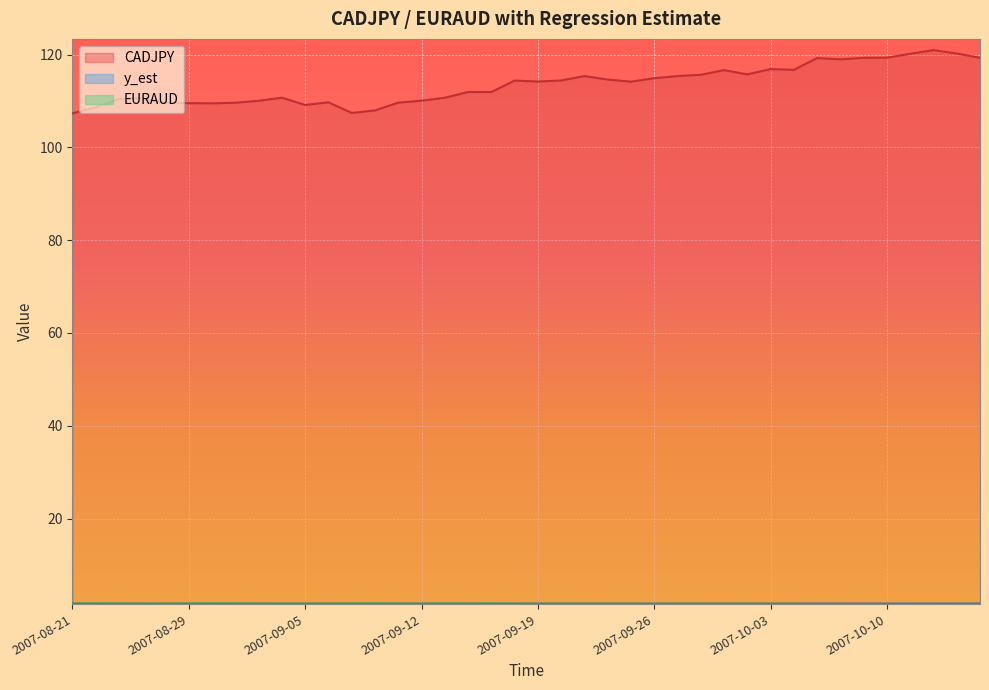

Which category has the lowest value in the EURAUD series?

2007-10-09